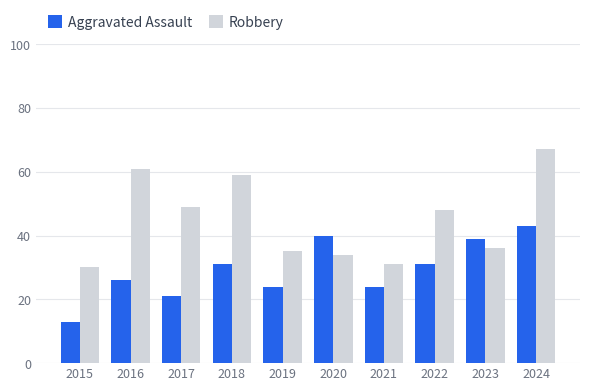

True or false: Aggravated Assault has a value of 8 at 2019.

False